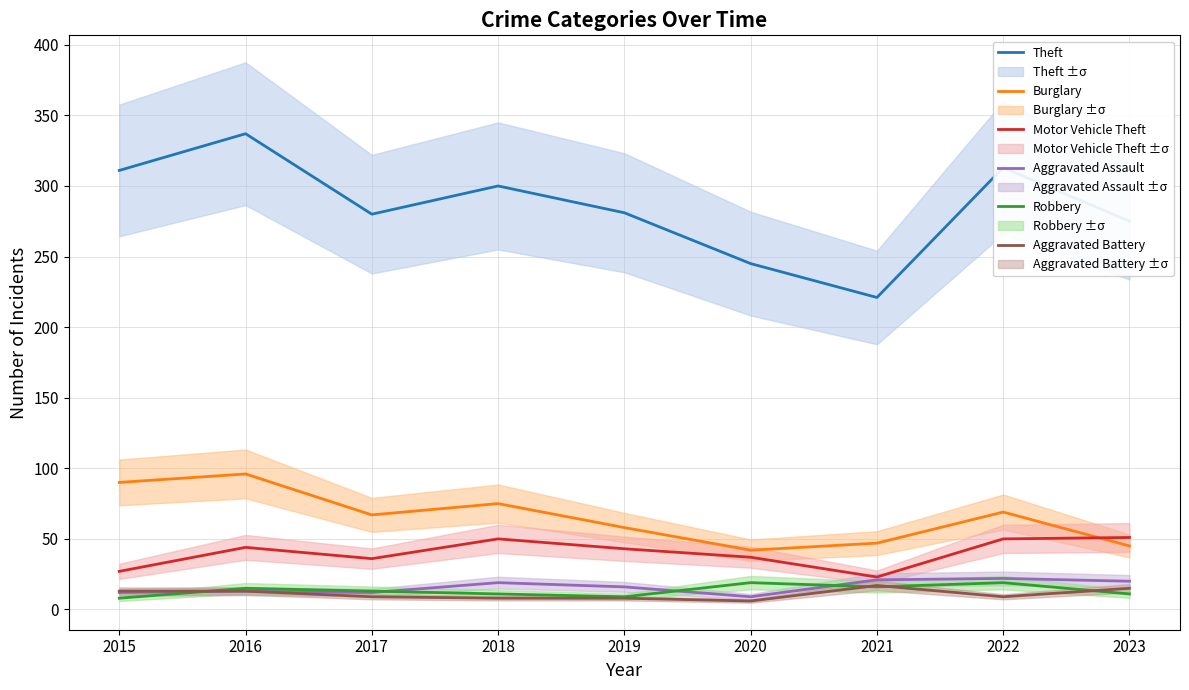

What is the difference between the second highest and second lowest values in the Aggravated Assault series?

9